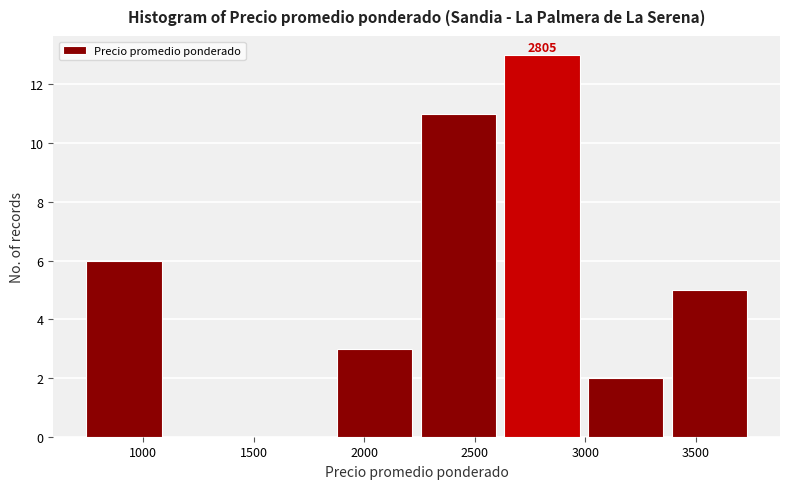

Over which range of the x-axis is the bar tallest?

2600 to 3000